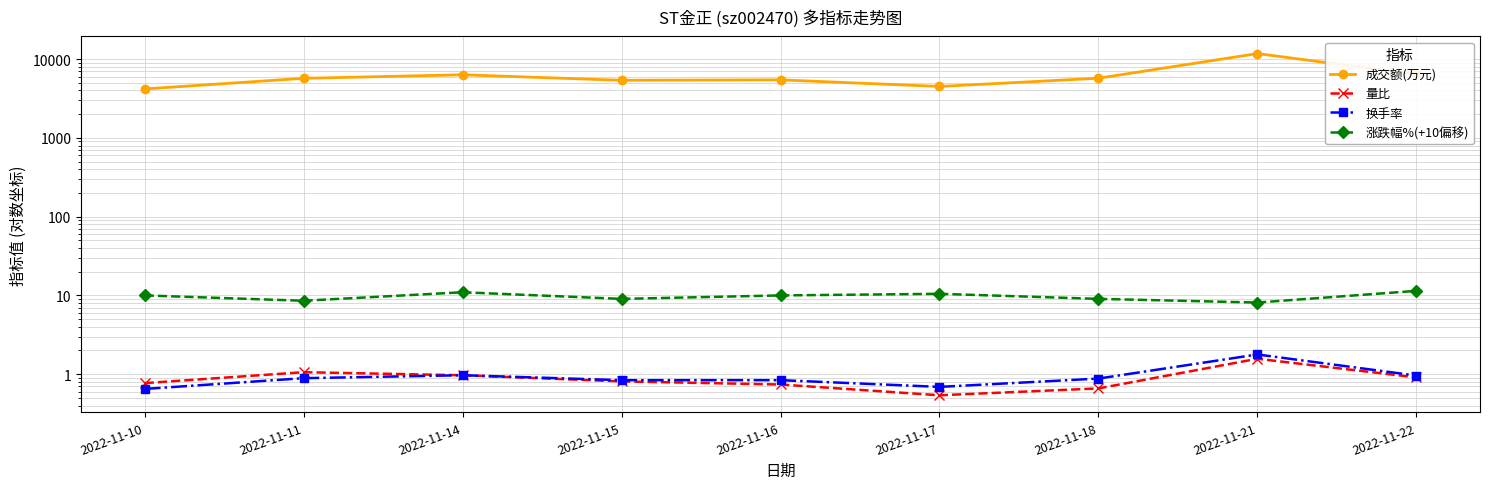

What is the spread (max minus min) of values at 2022-11-22?

6395.1